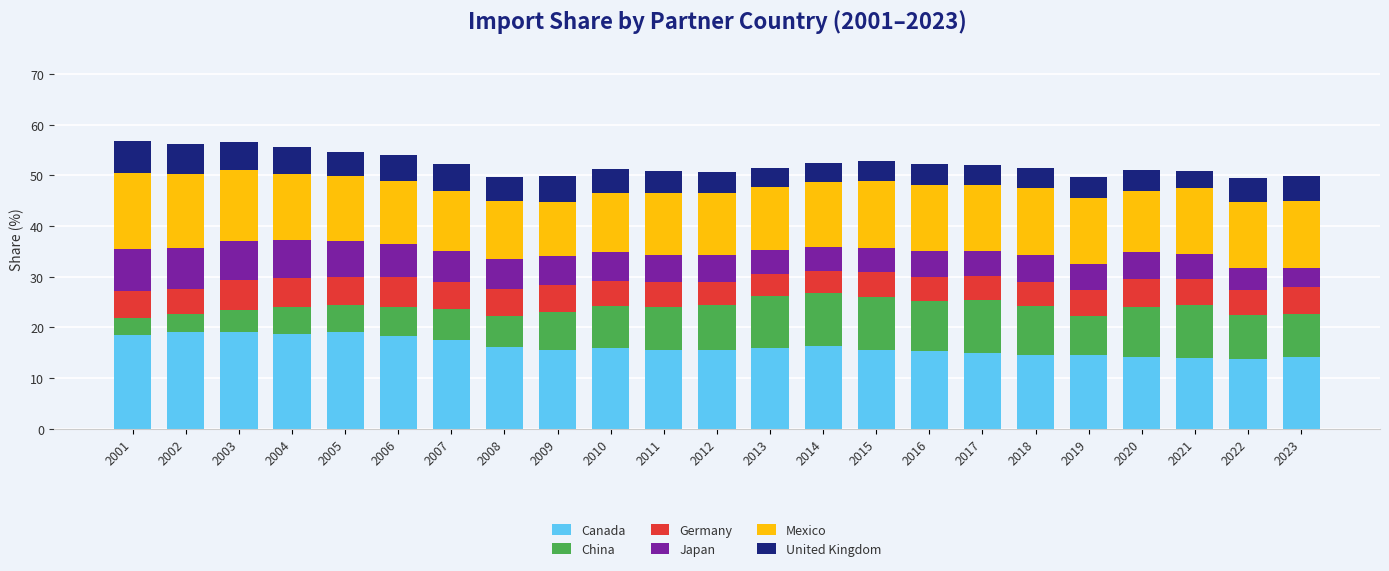

What is the total value across all series at 2008?

49.8